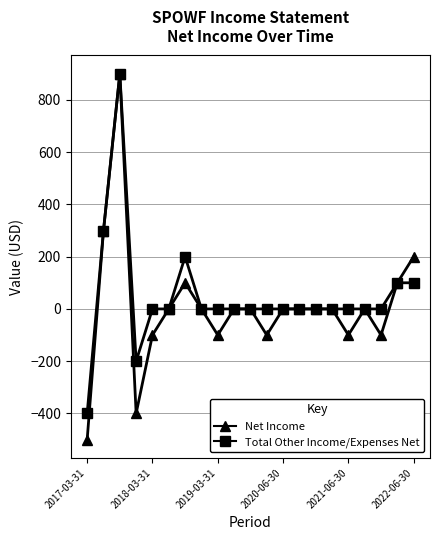

How many categories are shown in the chart?

21